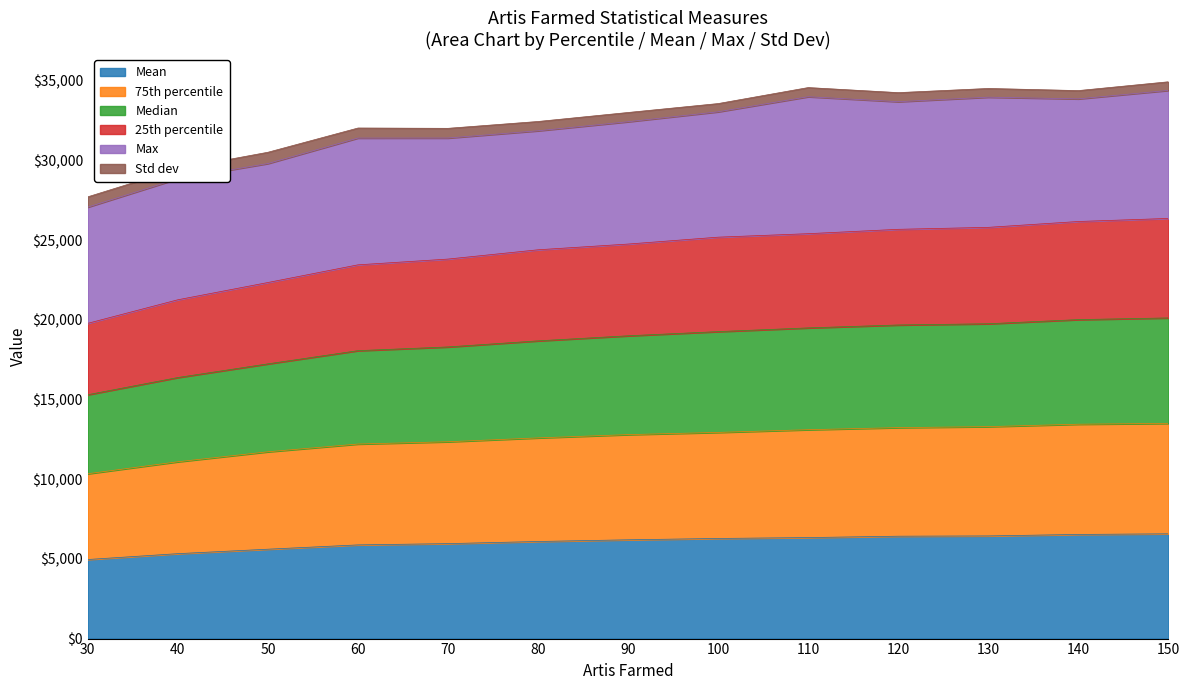

True or false: 25th percentile and Mean cross at least once.

False